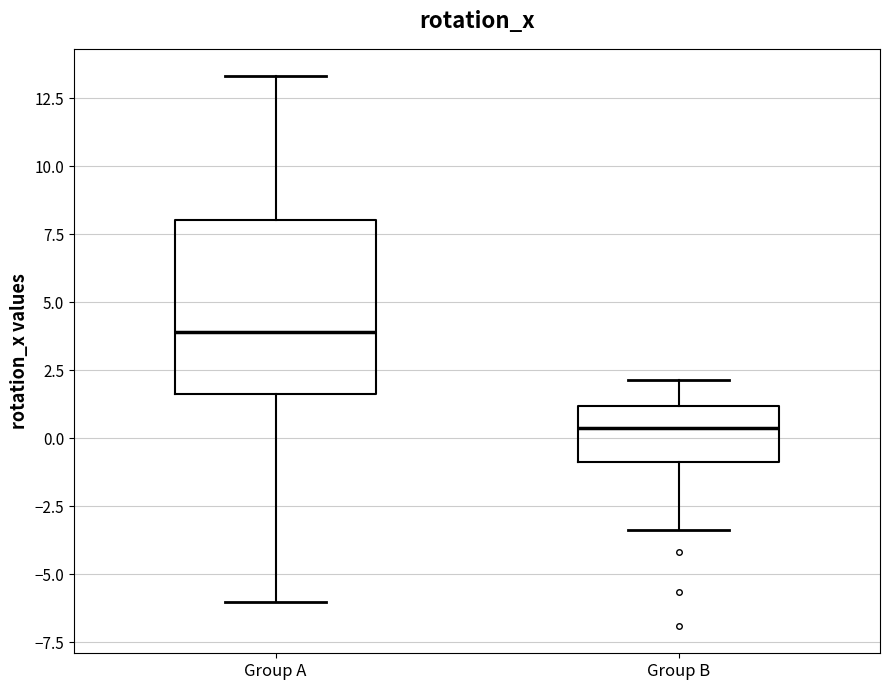

Comparing the boxes themselves (not the whiskers), which one is the tallest?

Group A